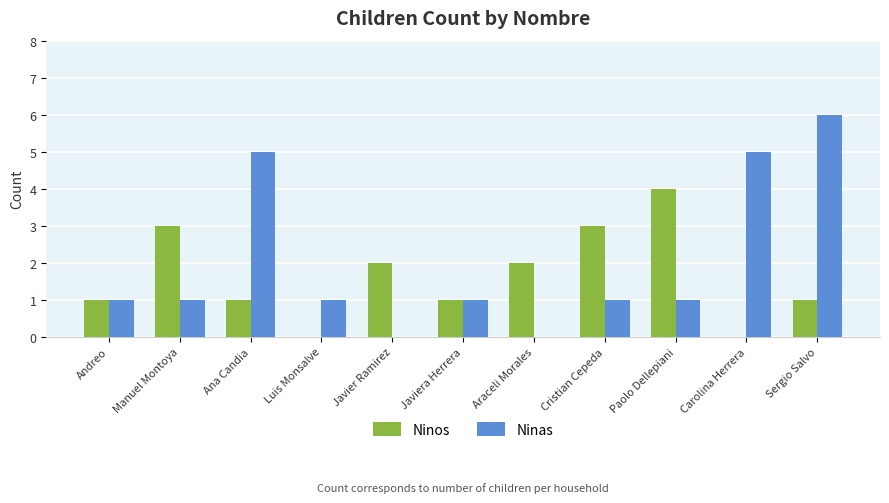

Between Andreo and Manuel Montoya, which series saw the biggest shift?

Ninos